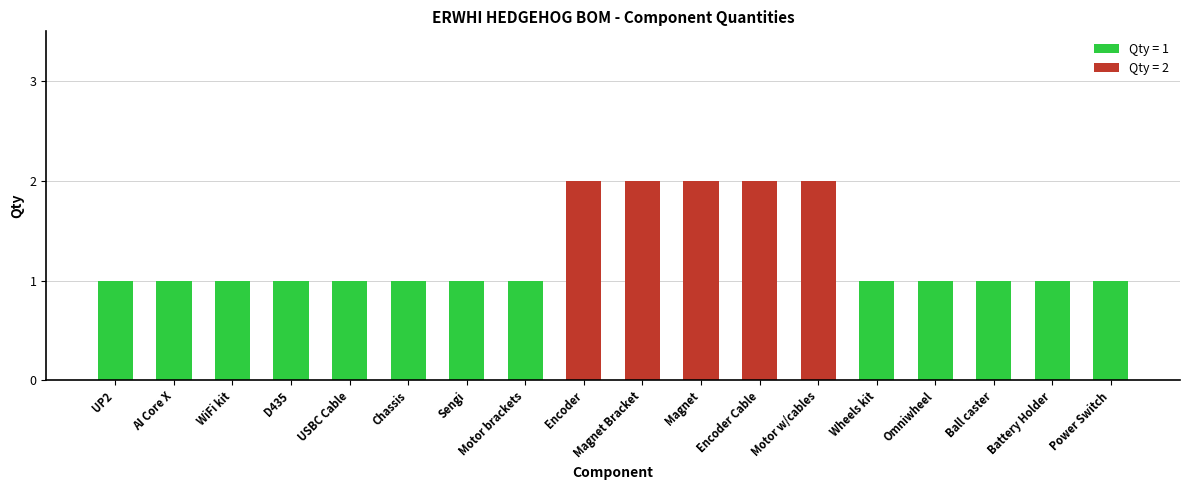

What is the greatest value displayed?

2